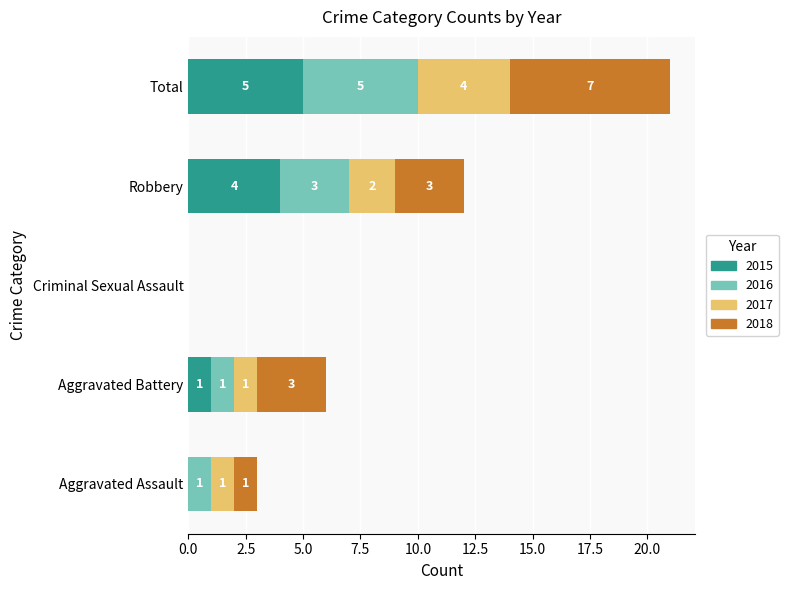

Is it true that 2015 equals 5 at Total?

True